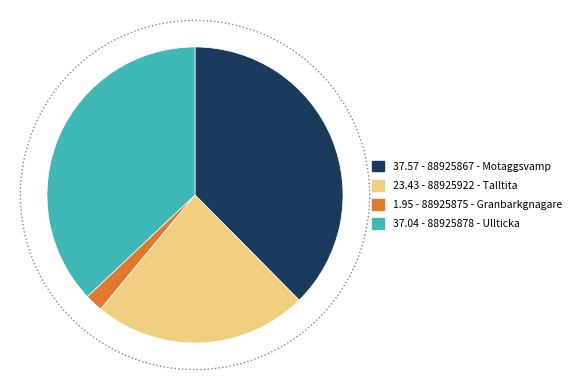

The 88925922 - Talltita slice represents 33% of the pie. True or false?

False